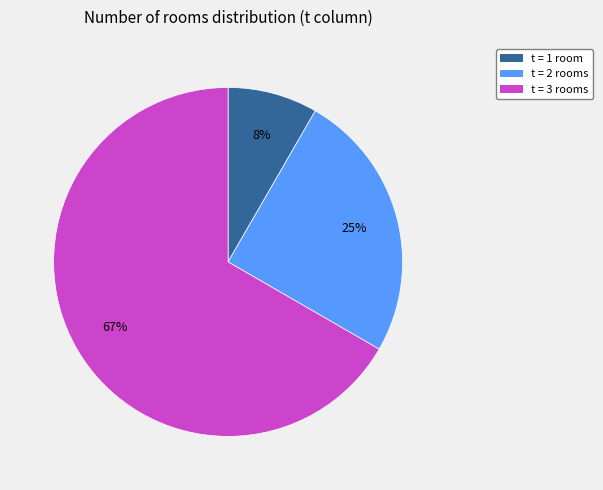

What is the ratio of the value at t = 2 rooms to the value at t = 3 rooms?

0.4